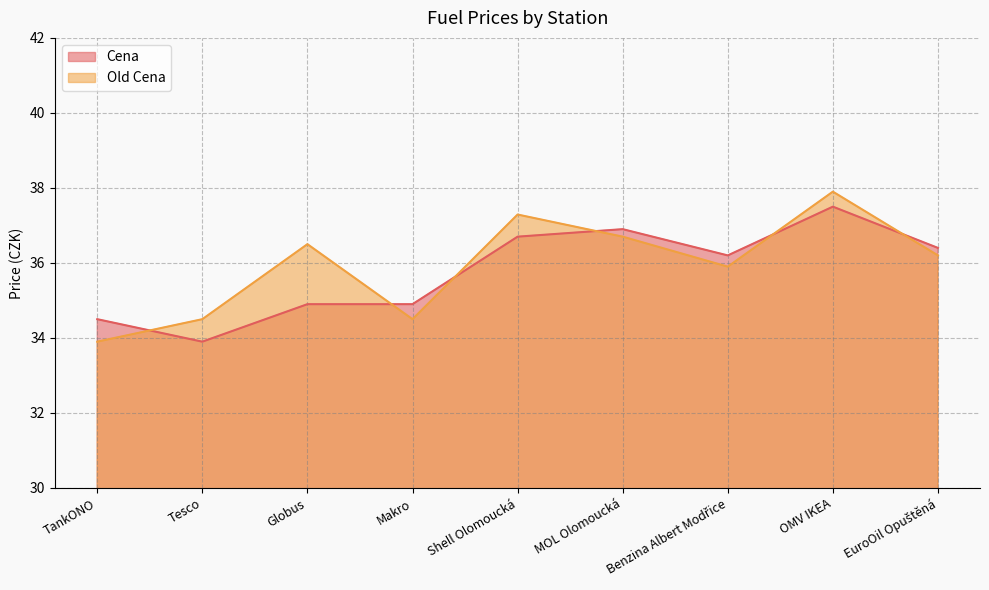

Reading left to right, list all the values displayed in this chart.

Cena: 34.5	33.9	34.9	34.9	36.7	36.9	36.2	37.5	36.4
Old Cena: 33.9	34.5	36.5	34.5	37.3	36.7	35.9	37.9	36.2